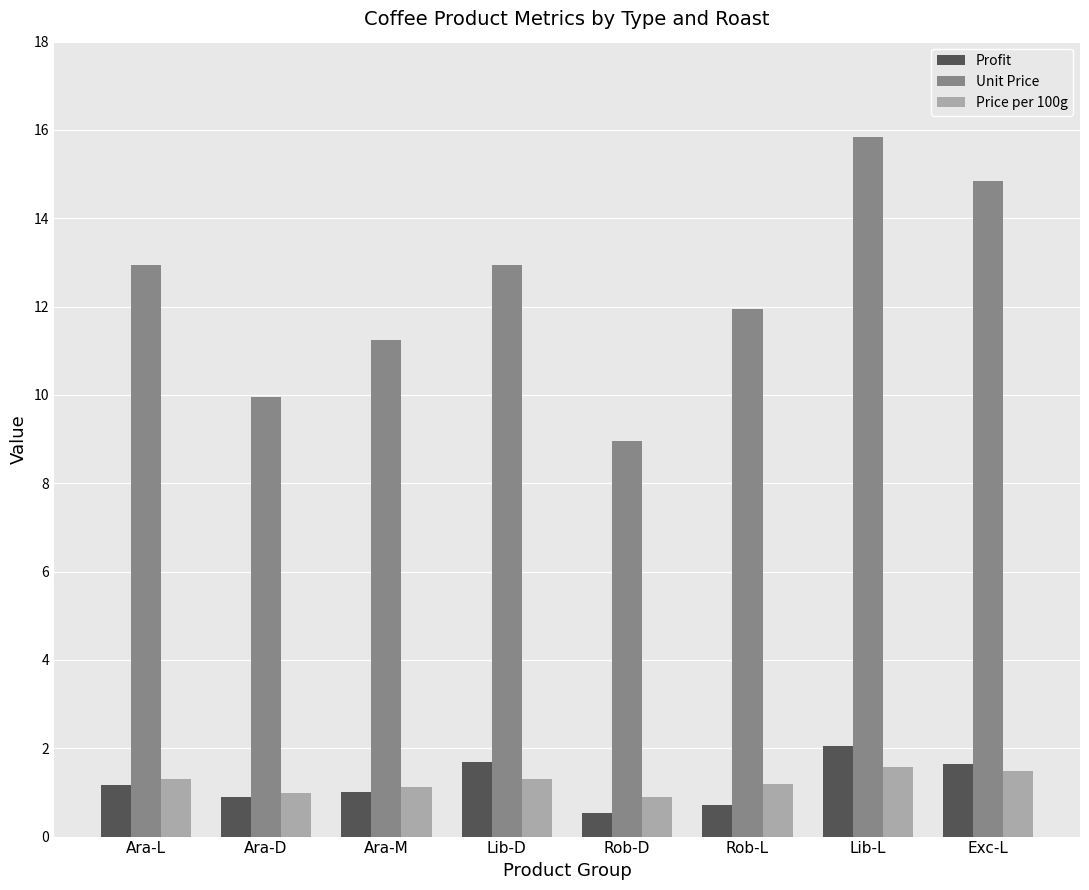

Count the number of categories in the chart.

8